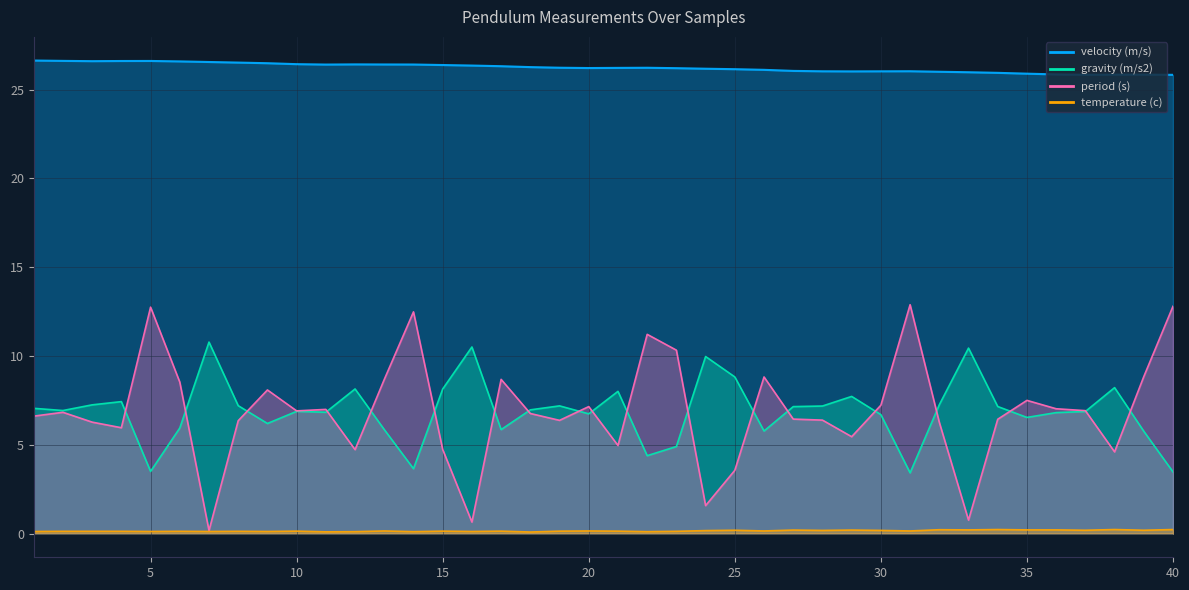

What is the value of the temperature (c) point at the 37th from the left?

0.2